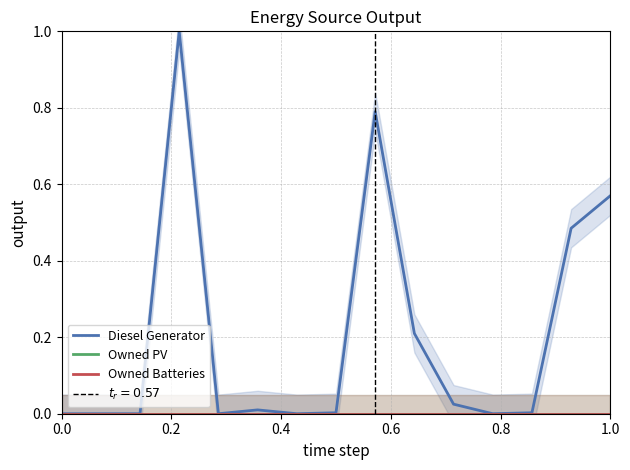

True or false: Diesel Generator and Owned Batteries intersect in this chart.

False